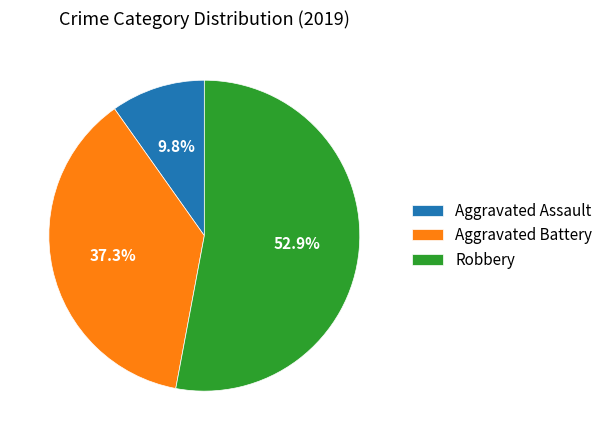

To the nearest percent, what is the combined percentage of Robbery and Aggravated Assault?

63%